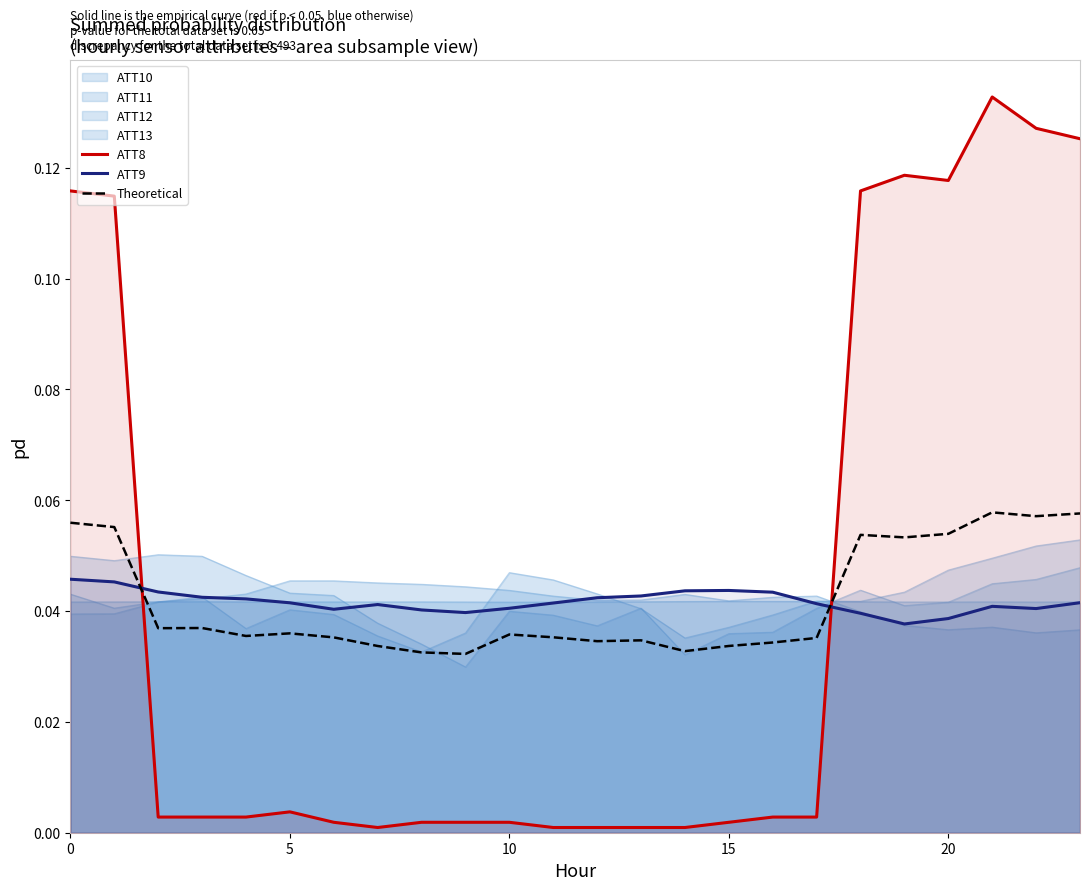

At how many categories does at least one series exceed 0?

24